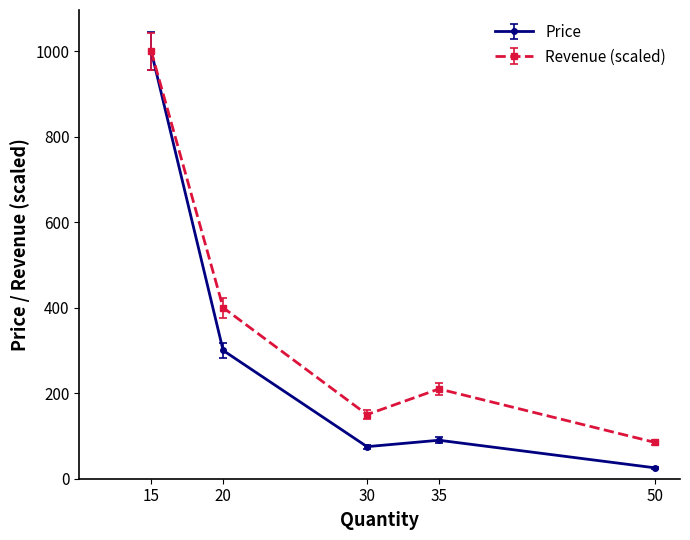

The Price series shows 1000.0 at 15. True or false?

True